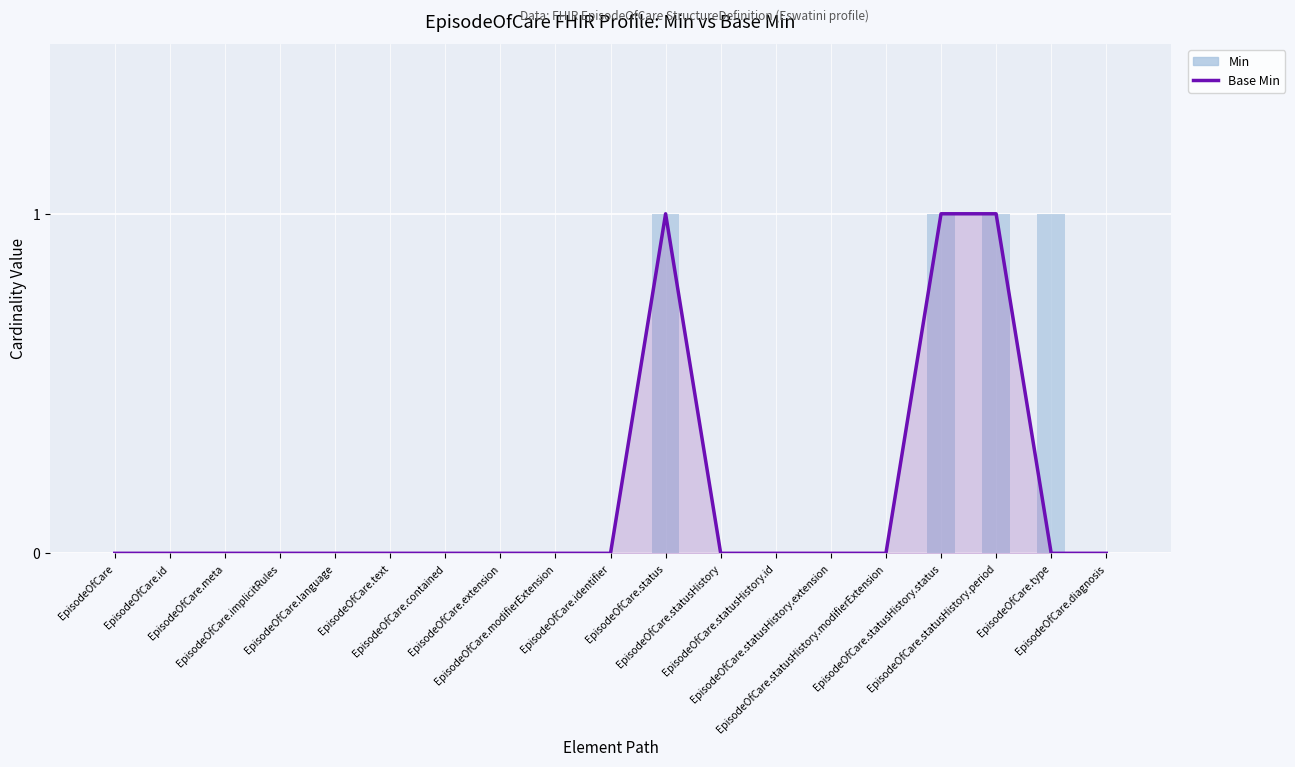

What is the label of the 2nd bar from the left?

EpisodeOfCare.id